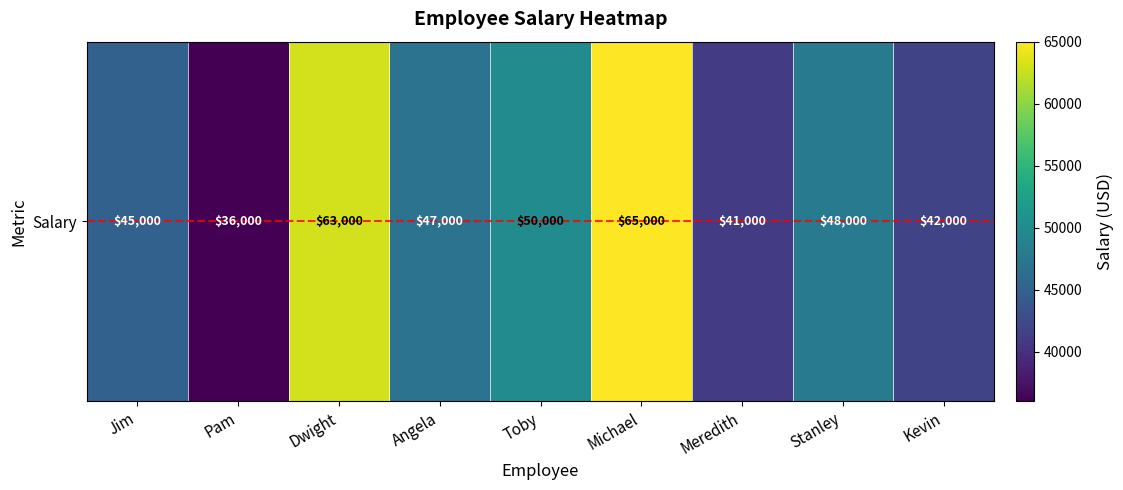

The value at Stanley is 48000. True or false?

True